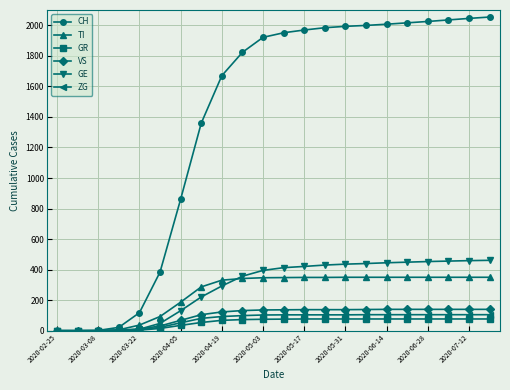

List the series in order of their peak value, highest first.

CH, GE, TI, VS, ZG, GR